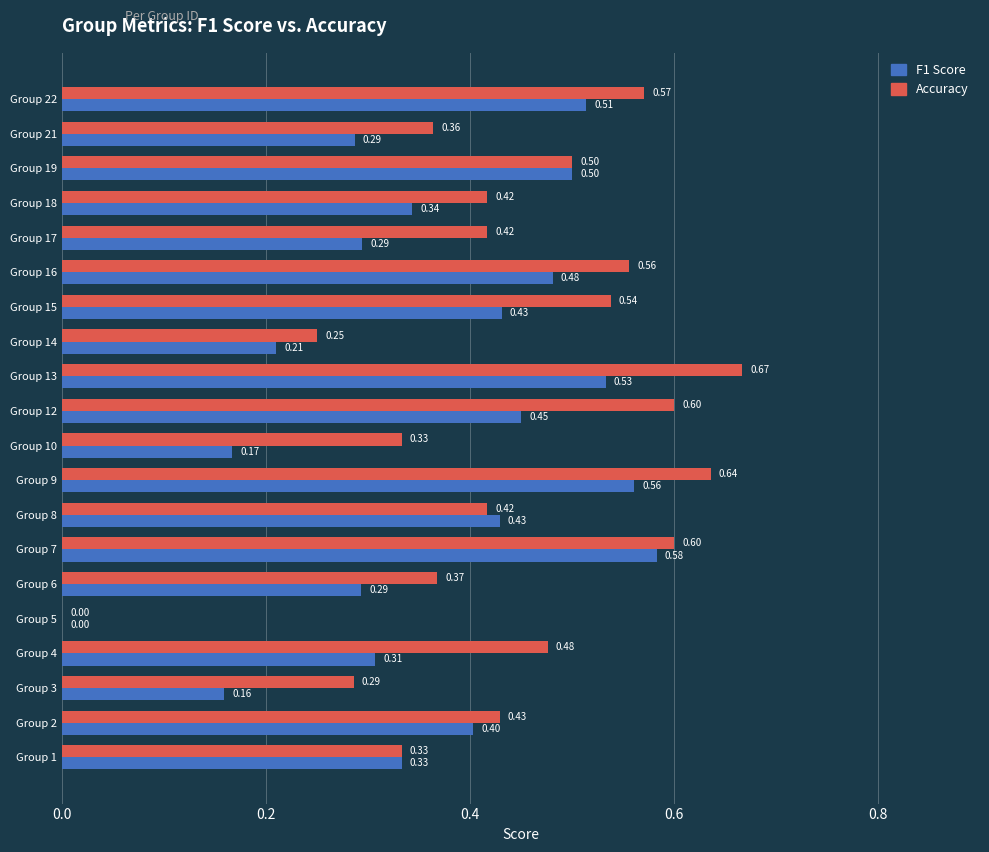

Between Group 4 and Group 9, which series saw the biggest shift?

F1 Score